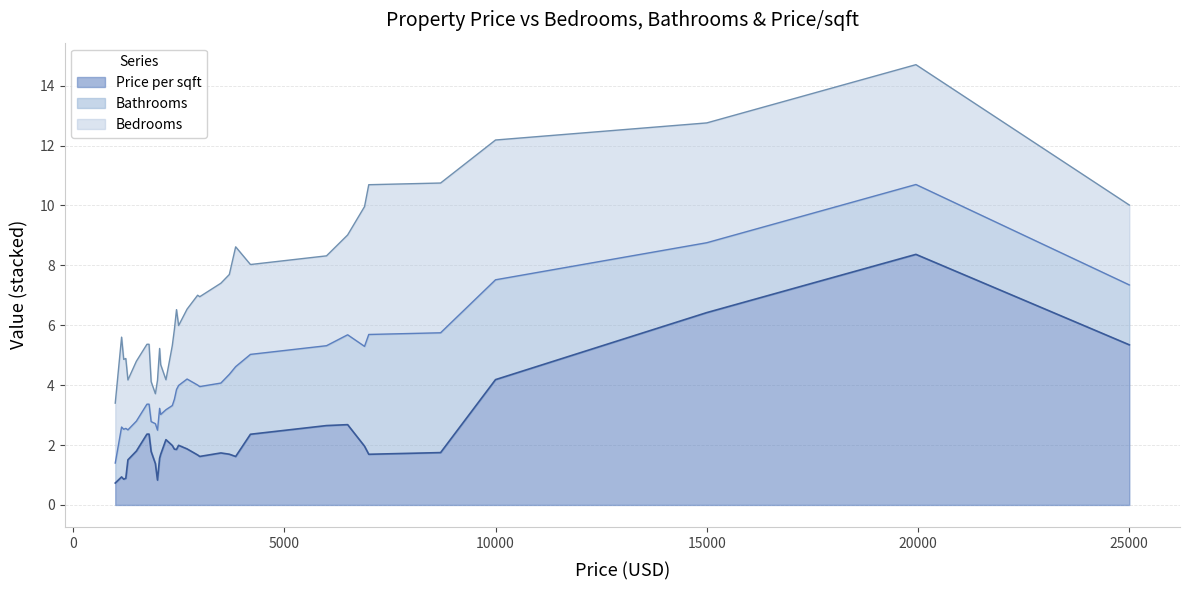

What is the total value across all series at 15000?

12.8